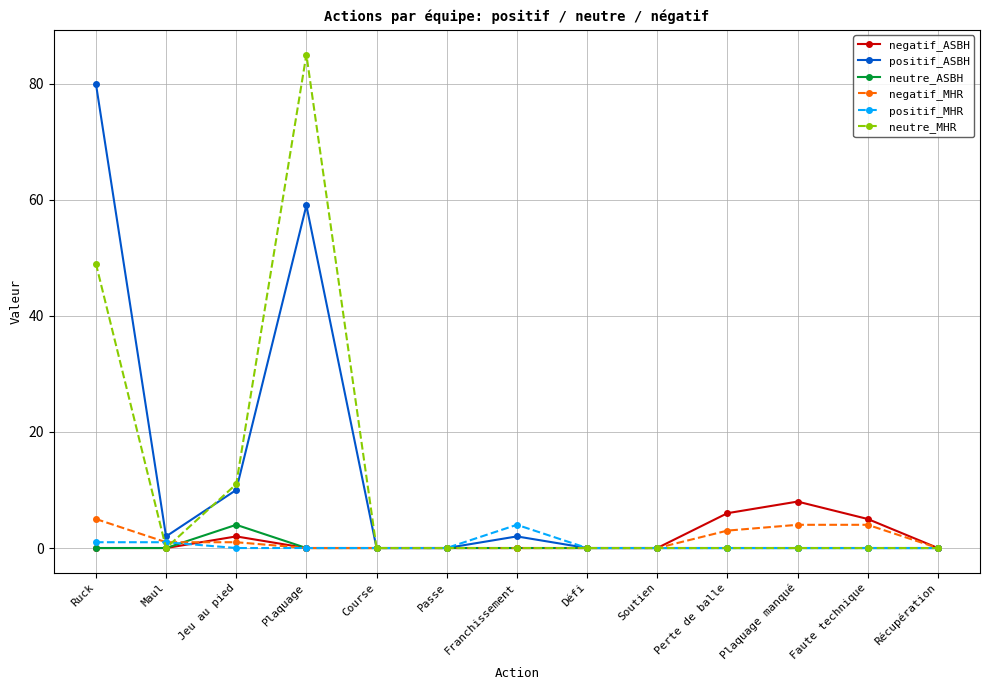

Where is positif_ASBH nearest to the value 40?

Plaquage